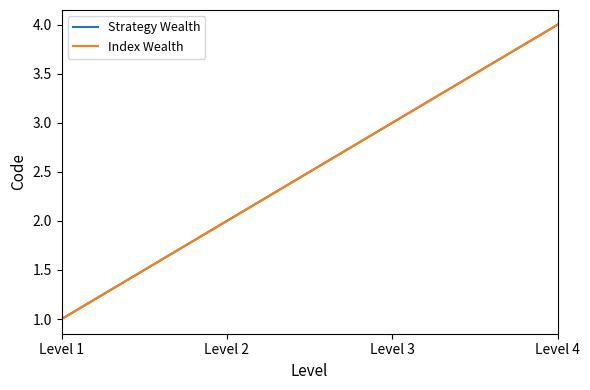

The value of Strategy Wealth at Level 3 is 2. True or false?

False